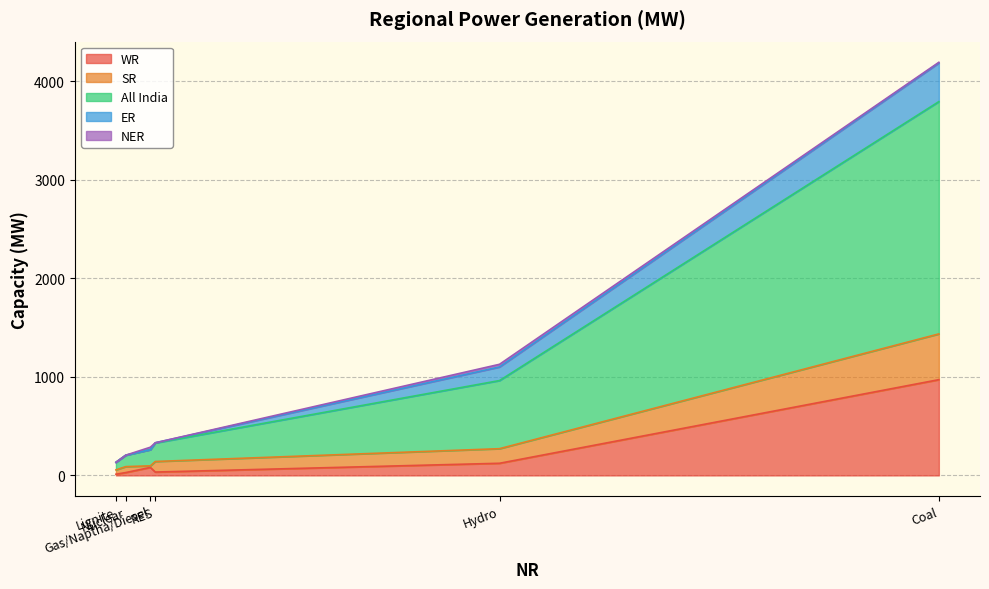

Is the value of All India at Coal greater than the value of NER at Gas/Naptha/Diesel?

Yes